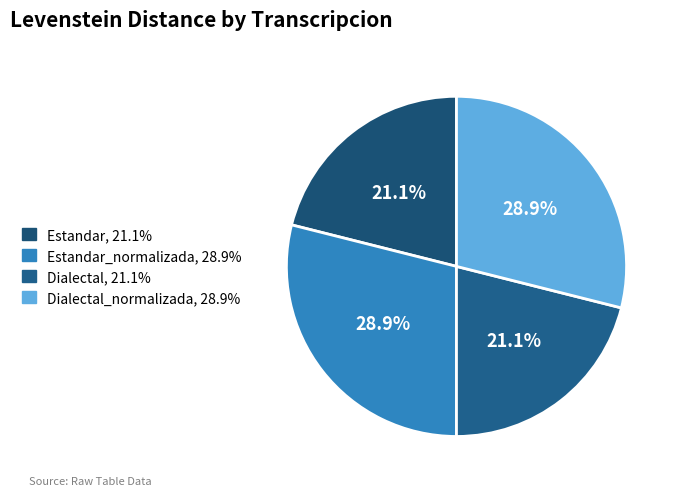

Is there any slice that represents more than half of the pie?

No